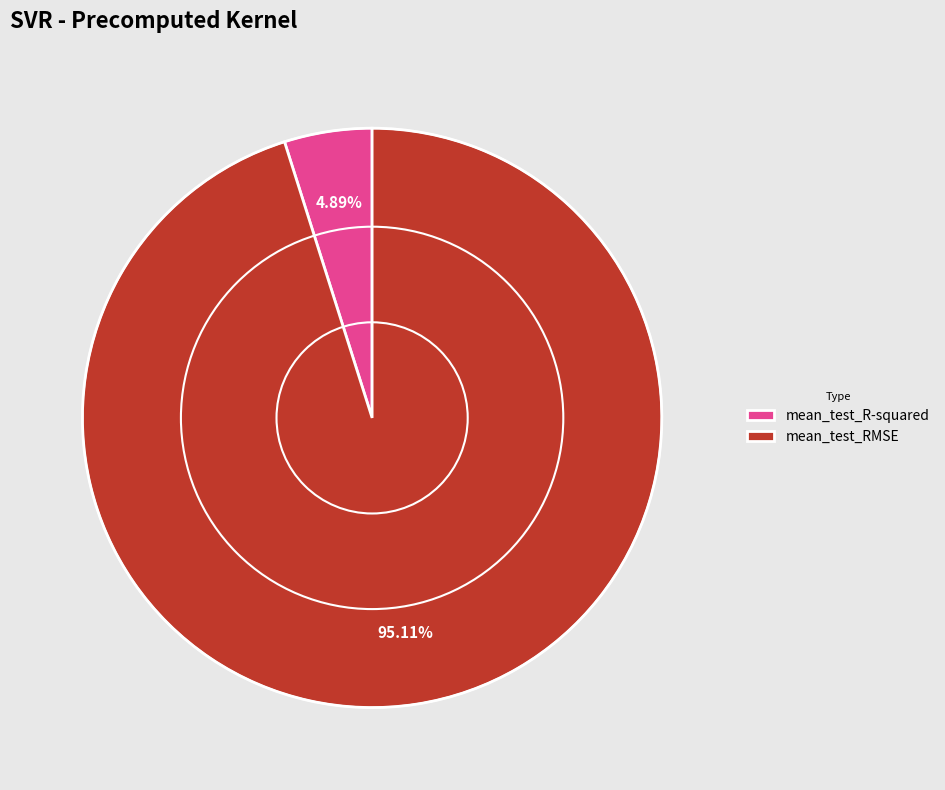

What percentage is the mean_test_RMSE slice, to the nearest percent?

95%